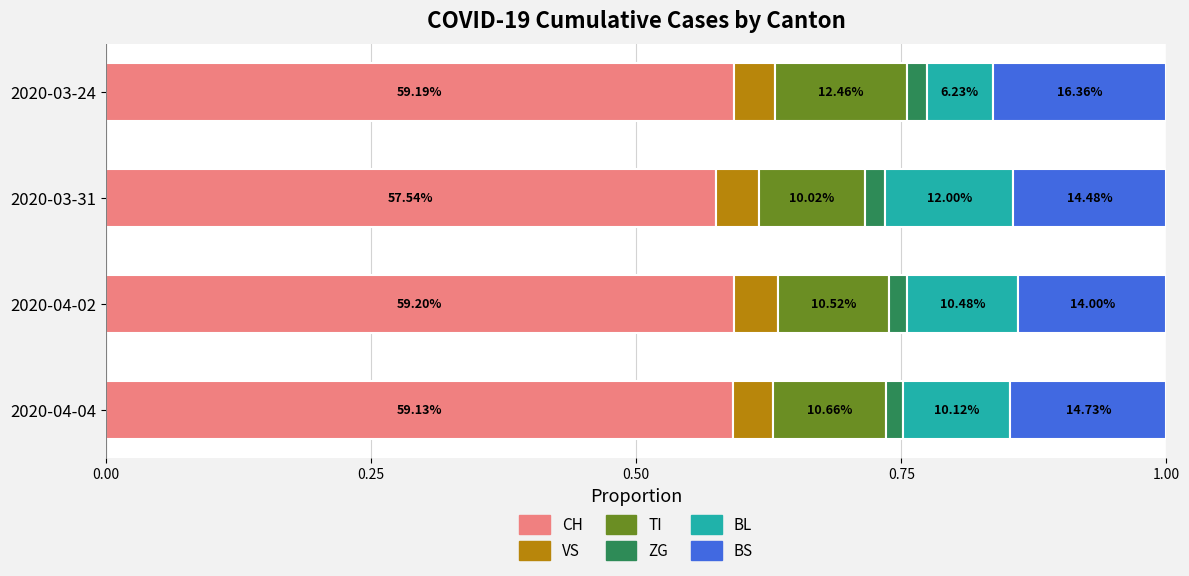

What are all the series names shown in the legend?

CH, VS, TI, ZG, BL, BS